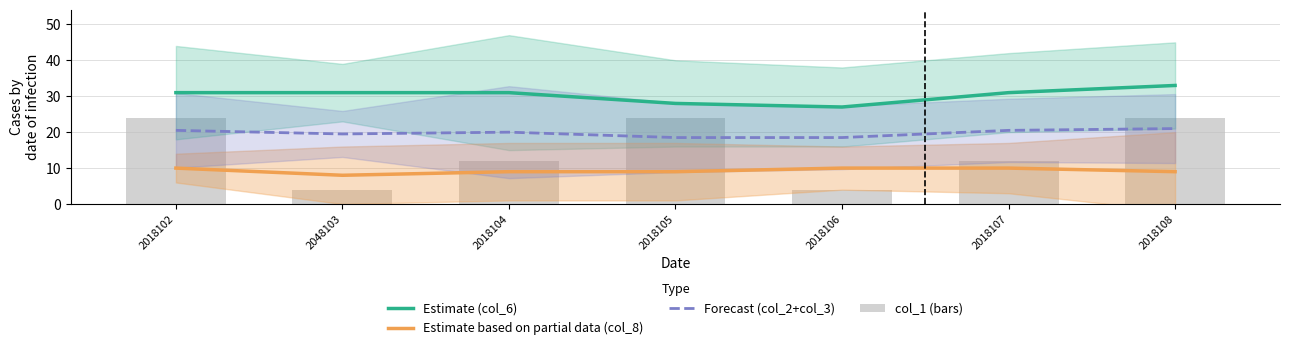

What is the spread (max minus min) of values at 2018108?

24.0